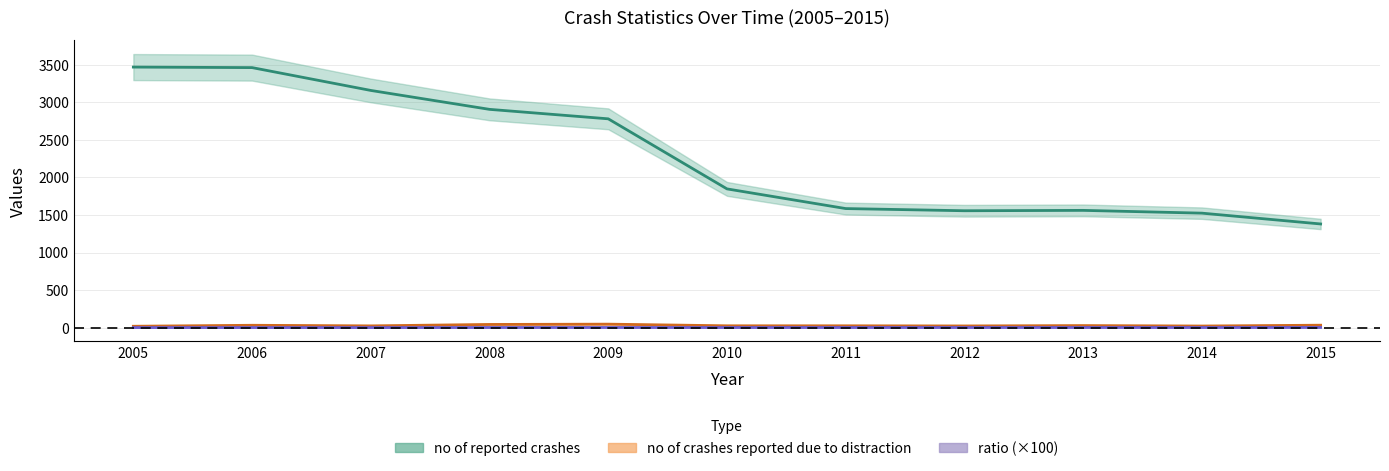

True or false: ratio has a value of 2.3 at 2009.

False